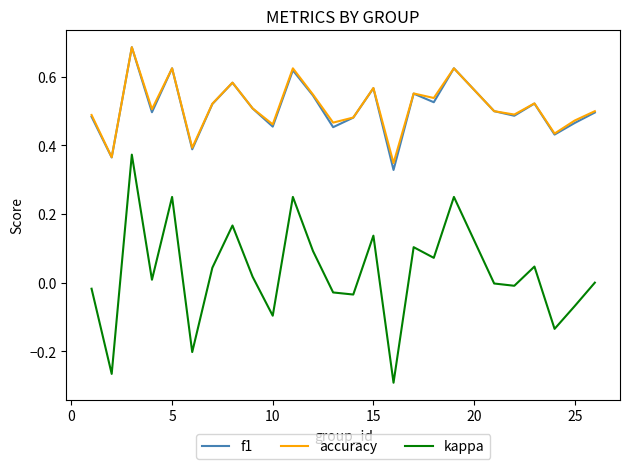

True or false: accuracy and kappa cross at least once.

False